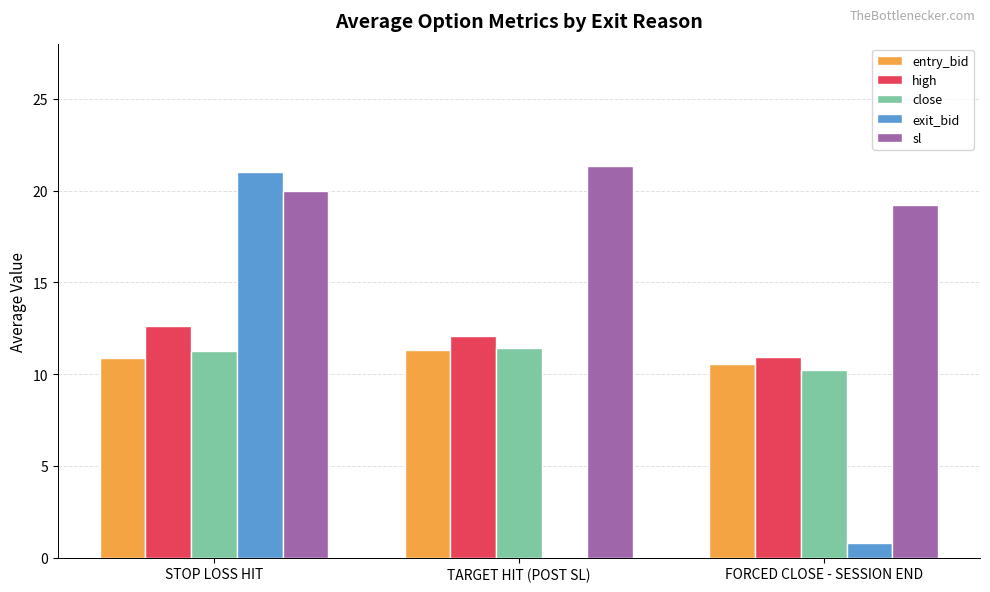

What is the sum of all close values?

32.9